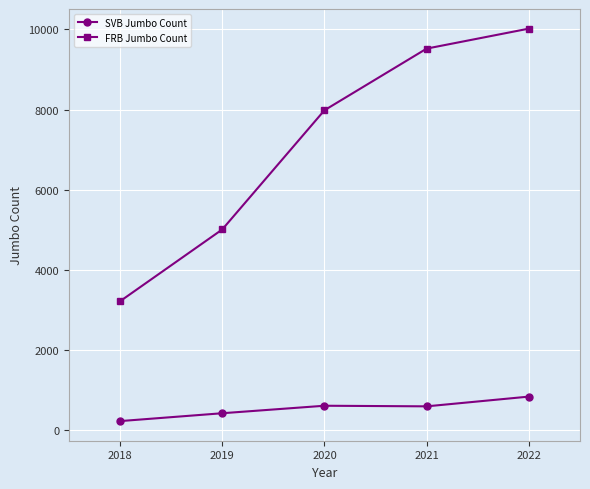

What is the value of the FRB Jumbo Count point at the 2nd from the left?

5012